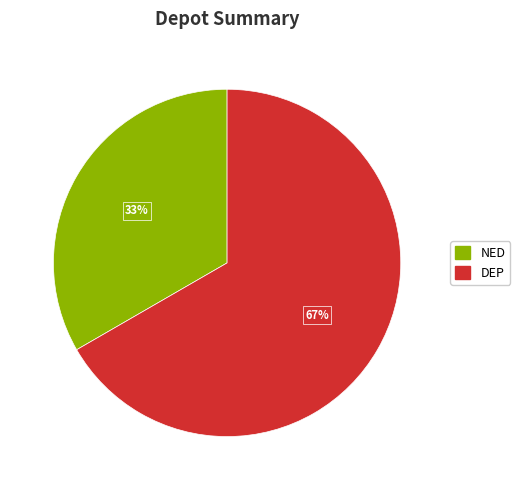

To the nearest percent, what is the combined percentage of NED and DEP?

100%